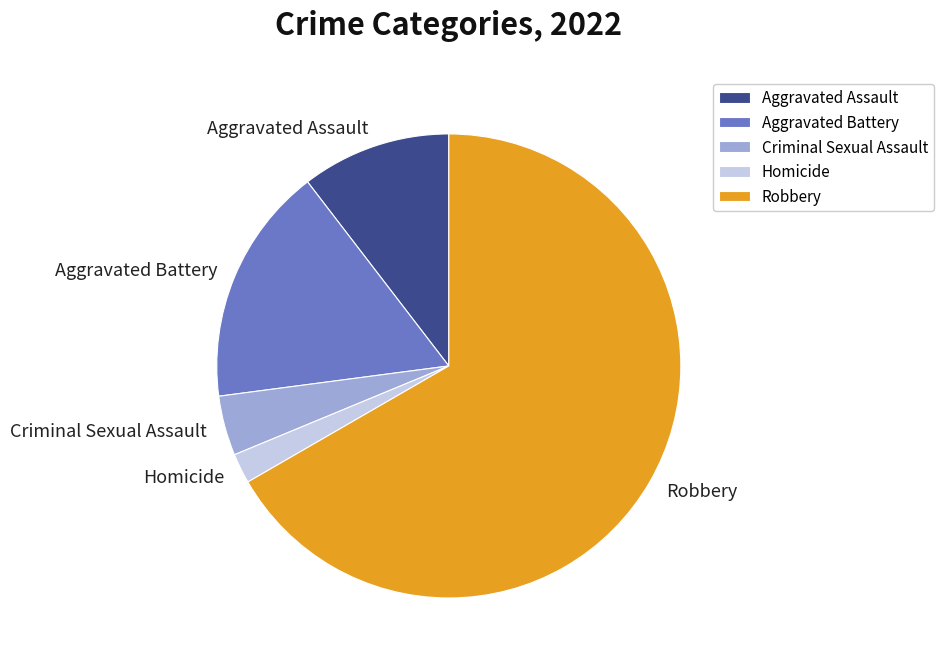

Which has a higher value, Homicide or Aggravated Battery?

Aggravated Battery